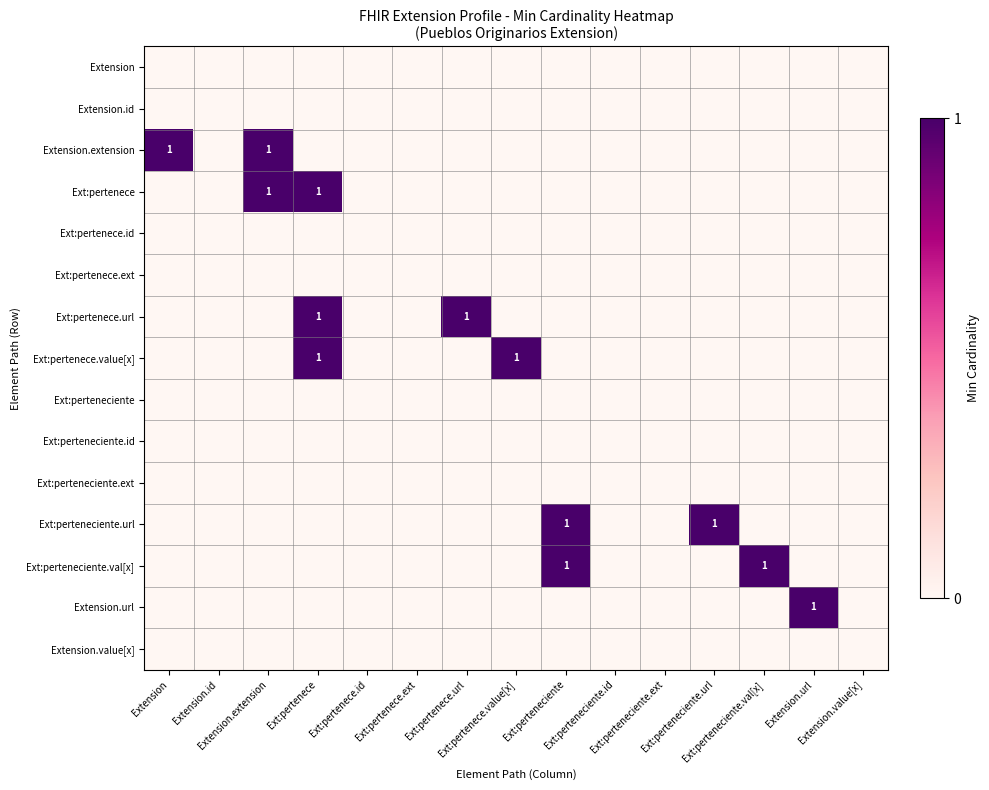

How many data points in Extension.extension are above 0?

2